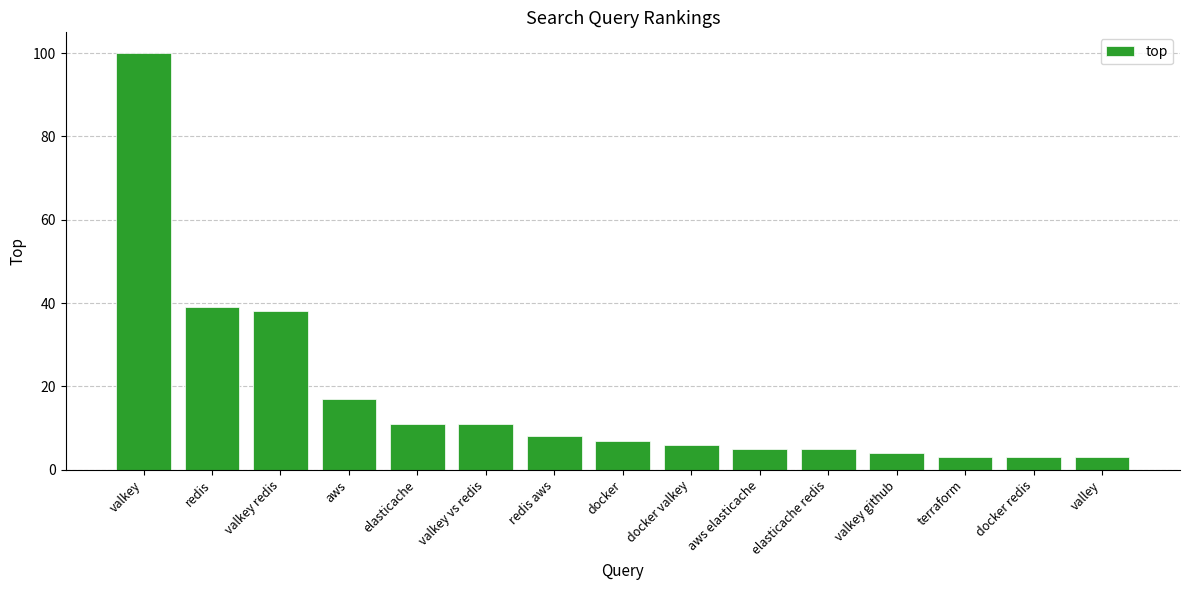

What is the label of the 9th bar from the left?

docker valkey